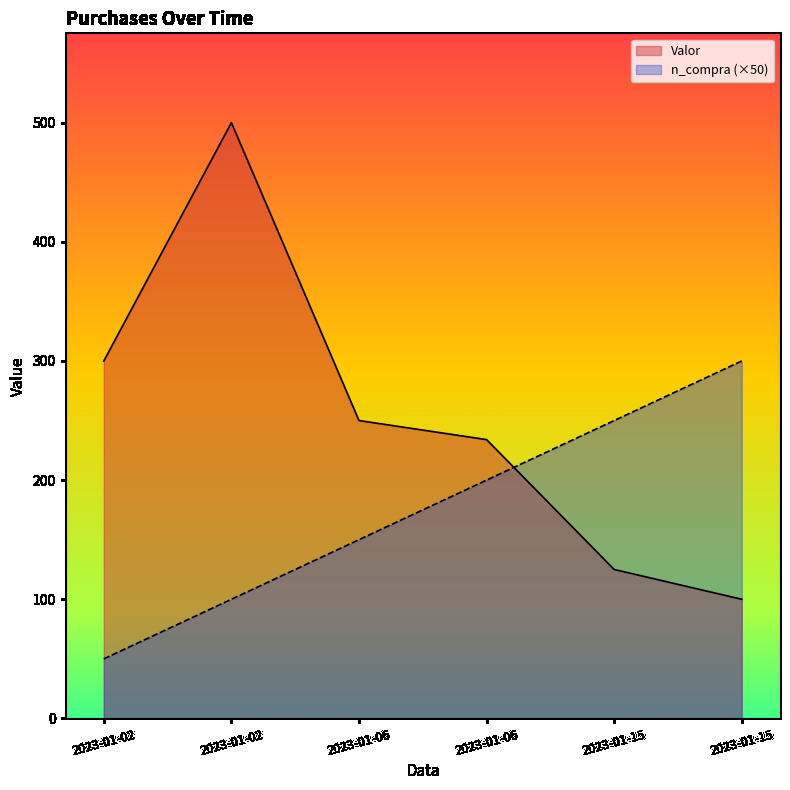

Reading left to right, extract all data points from this chart.

n_compra: 2023-01-02=50	2023-01-02=100	2023-01-06=150	2023-01-06=200	2023-01-15=250	2023-01-15=300
Valor: 2023-01-02=300	2023-01-02=500	2023-01-06=250	2023-01-06=234	2023-01-15=125	2023-01-15=100